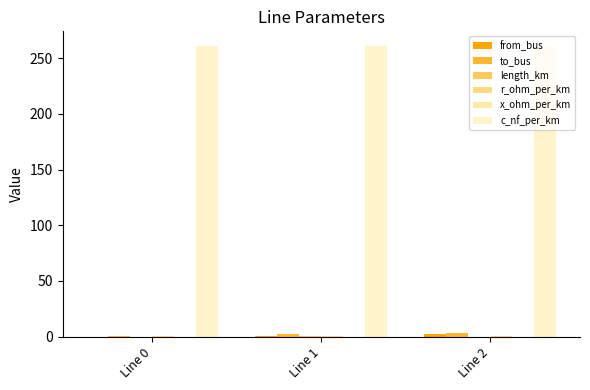

Count the from_bus values in the range 0 to 2.

3